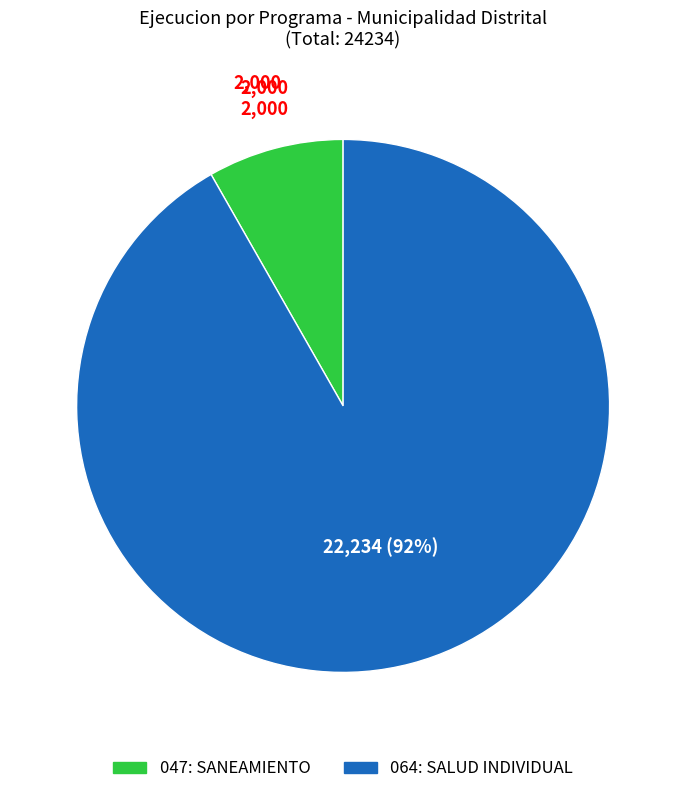

How many segments does this pie chart have?

2